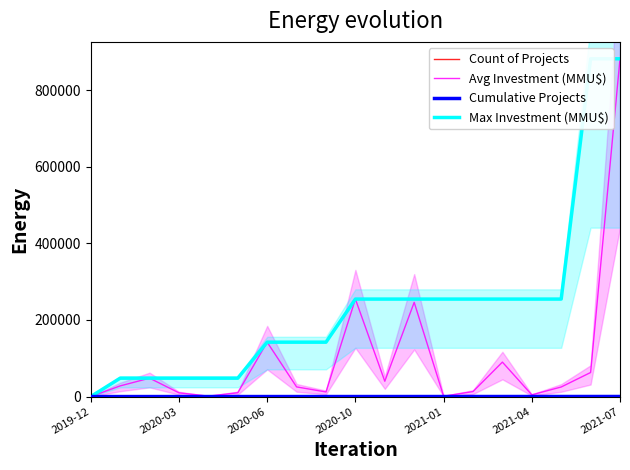

At 17, list the series in order from largest to smallest.

Max Investment (MMU$), Avg Investment (MMU$), Cumulative Projects, Count of Projects